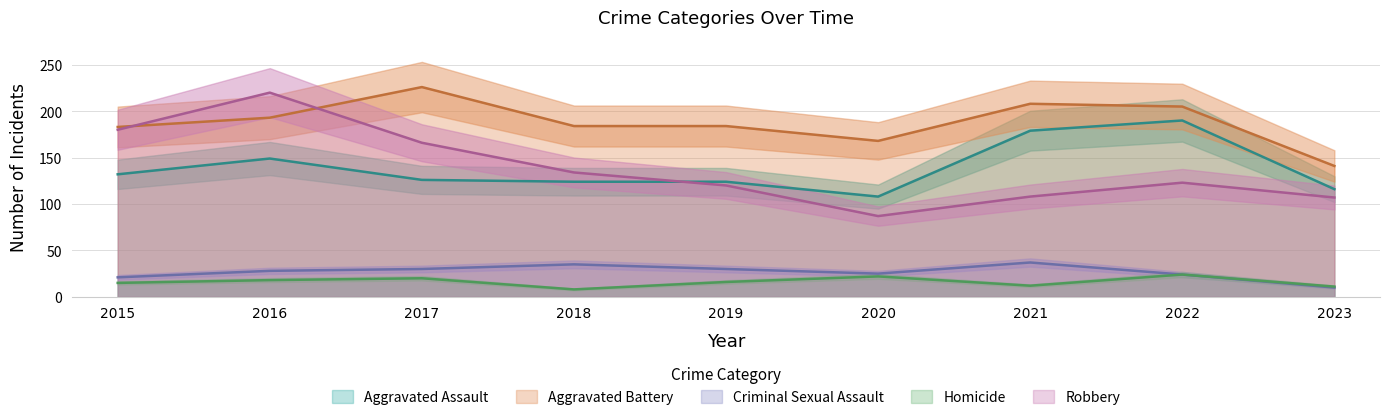

How many data points in Homicide are less than 16?

4